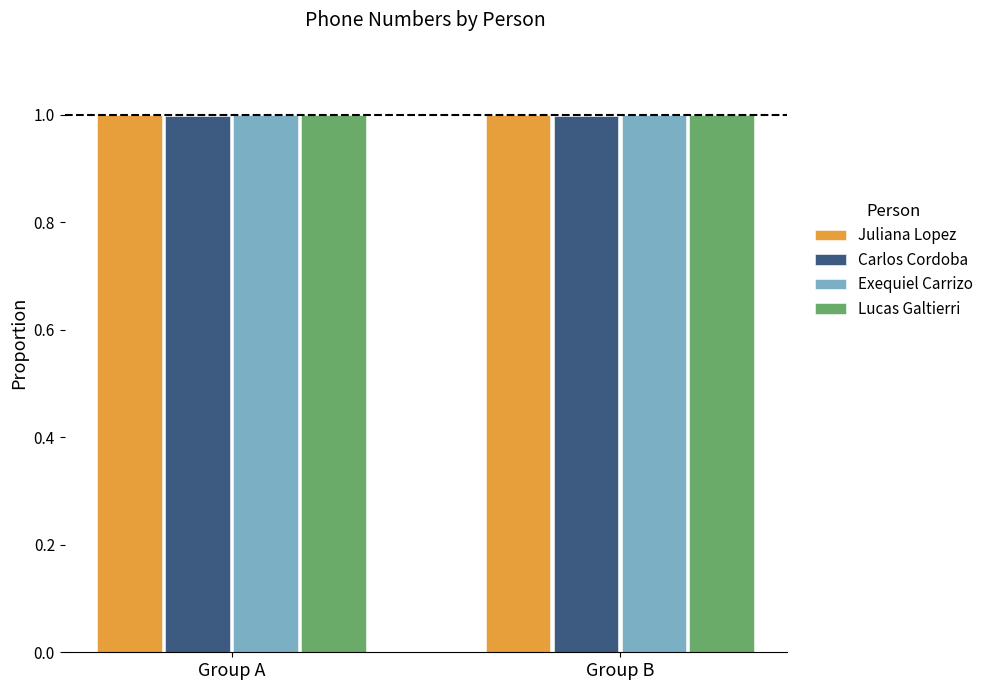

What is the sum of all Lucas Galtierri values?

2.0